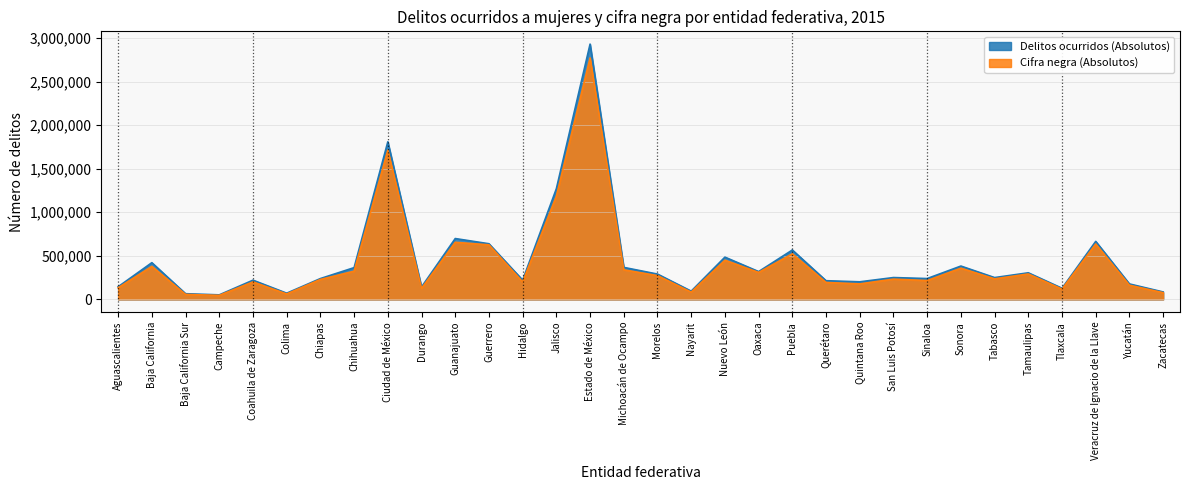

What is the sum of the Cifra negra (Absolutos) values at Coahuila de Zaragoza and Querétaro?

393496